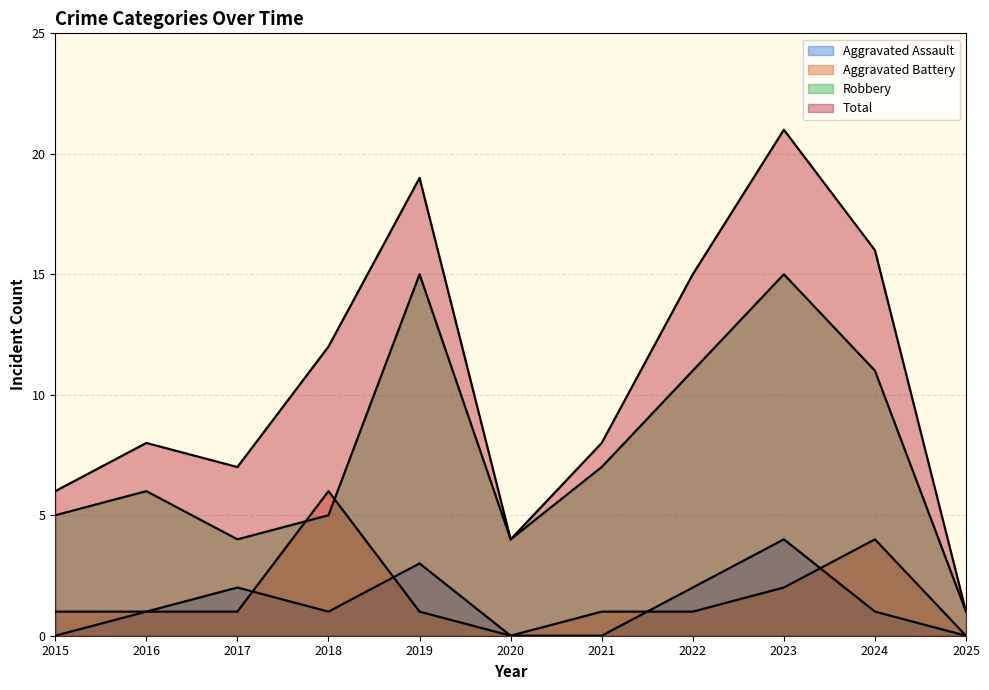

Between 2021 and 2015, which is larger?

2021